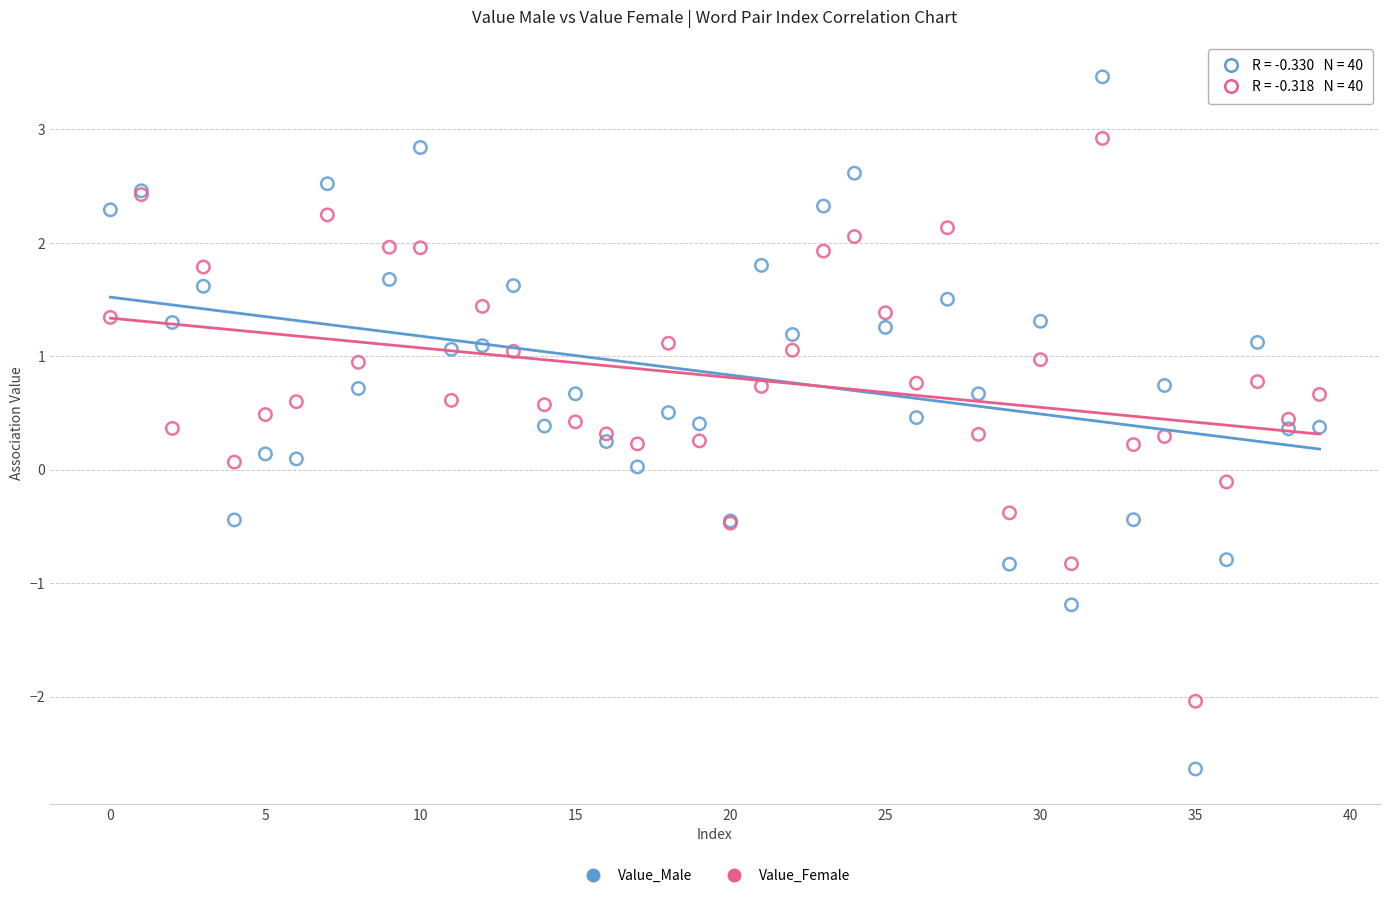

Which series contains the lowest Y value?

Value_Male